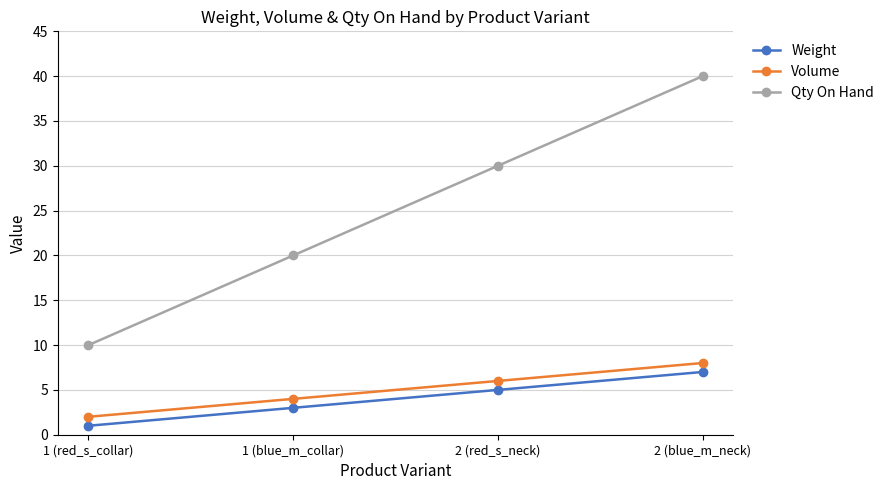

What is the greatest value displayed?

40